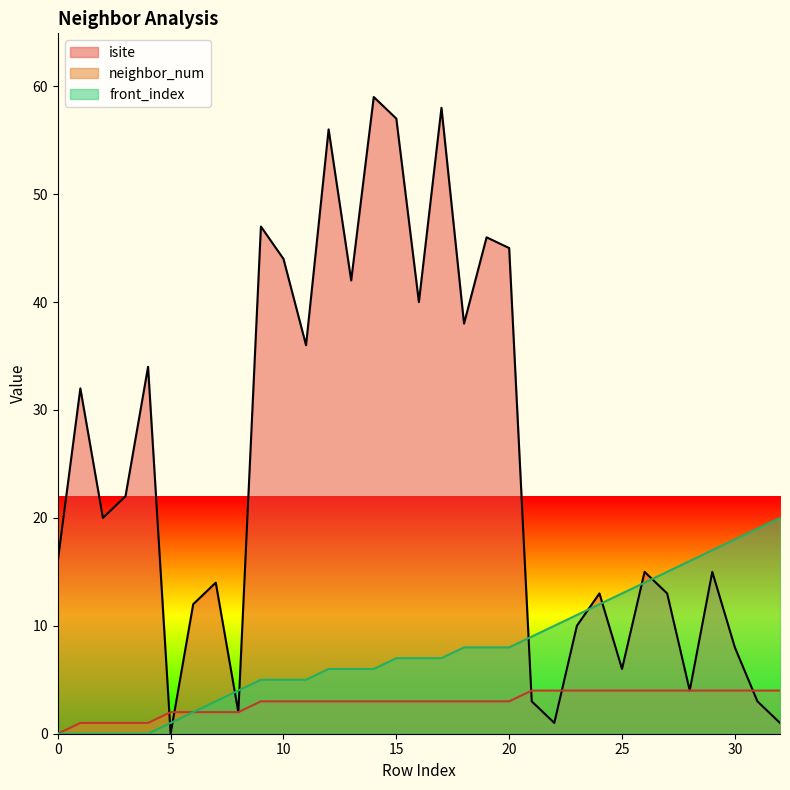

Rank the series at 14 from lowest to highest value.

neighbor_num, front_index, isite